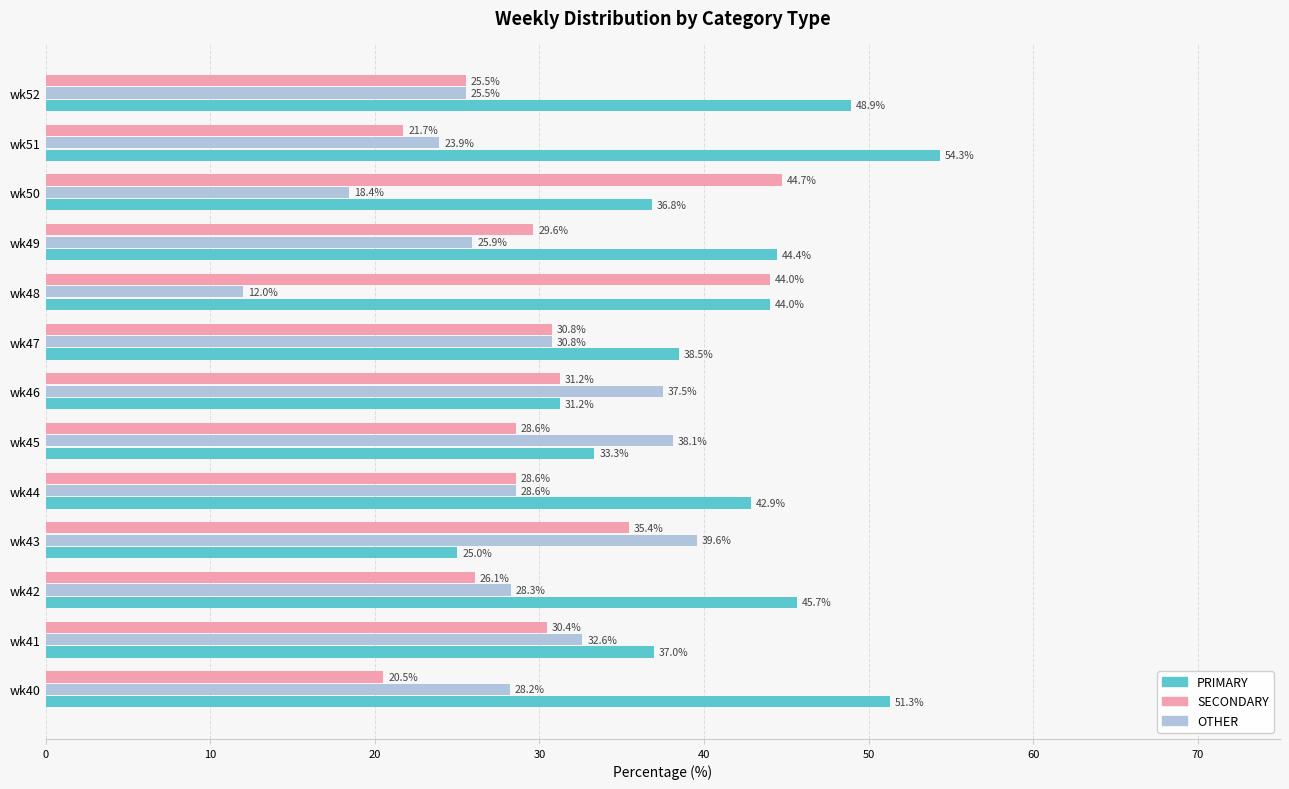

How many values in the PRIMARY series are below 42?

6